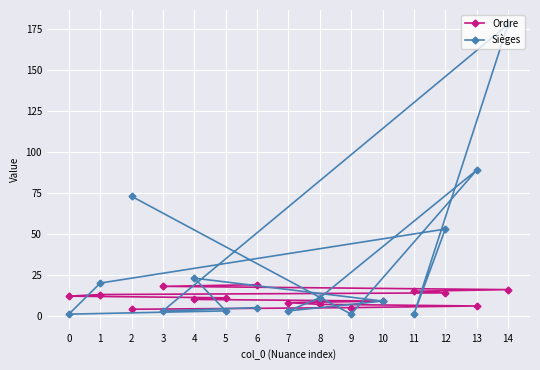

True or false: Ordre has a value of 13 at 1.

True